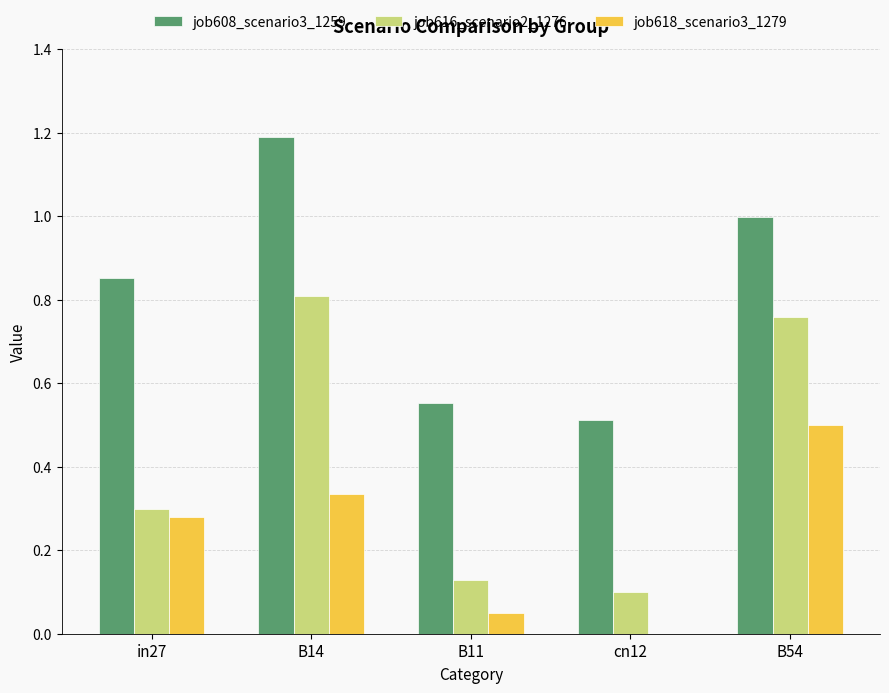

At which label is job618_scenario3_1279 closest to 0?

cn12